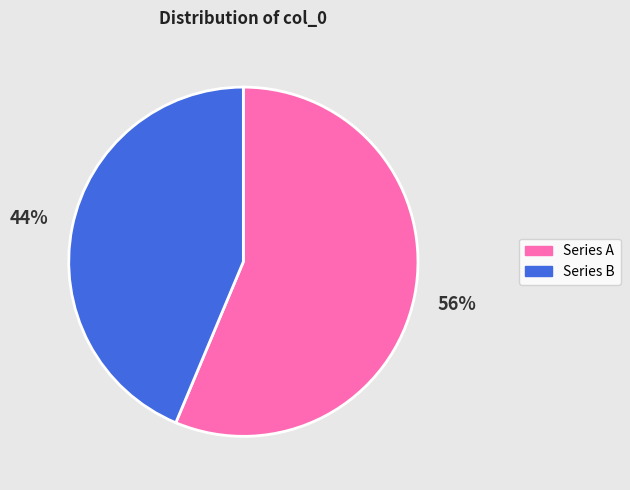

To the nearest percent, what is the average slice percentage?

50%